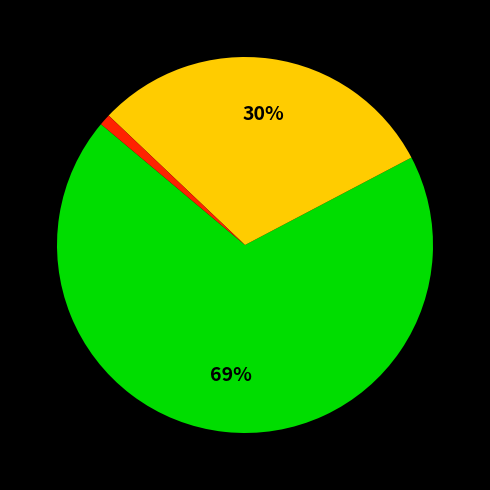

Does any single category account for the majority?

Yes